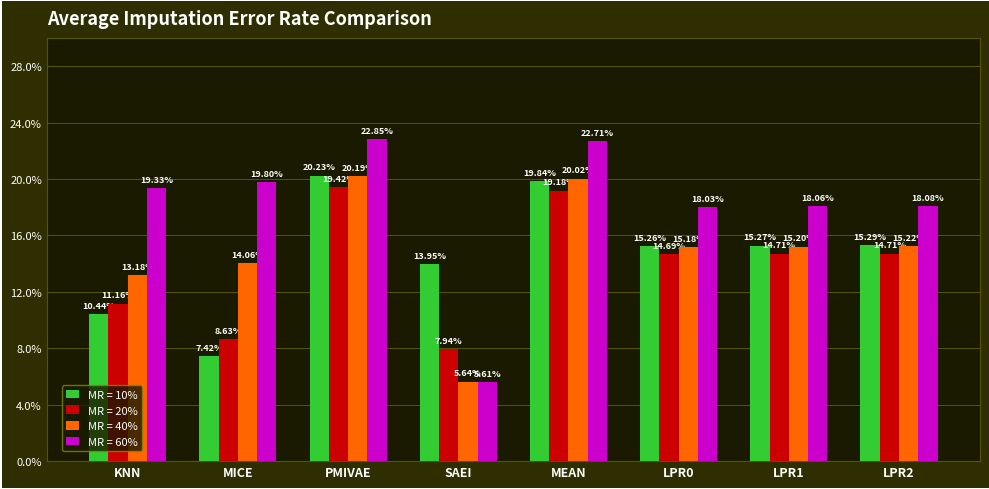

What is the label of the 4th bar from the left?

SAEI